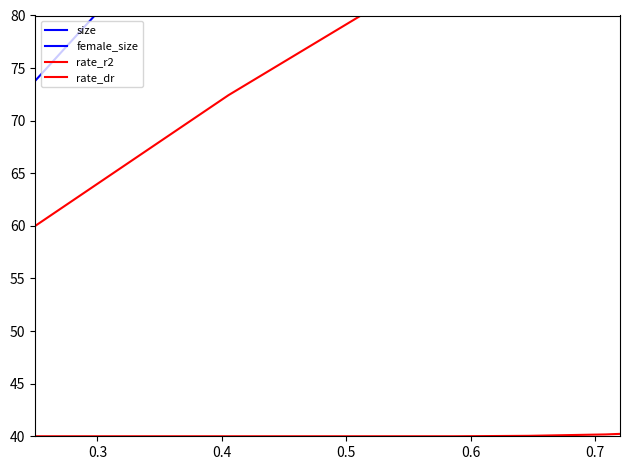

Is the value of rate_dr at 0.8 greater than the value of size at 20?

No